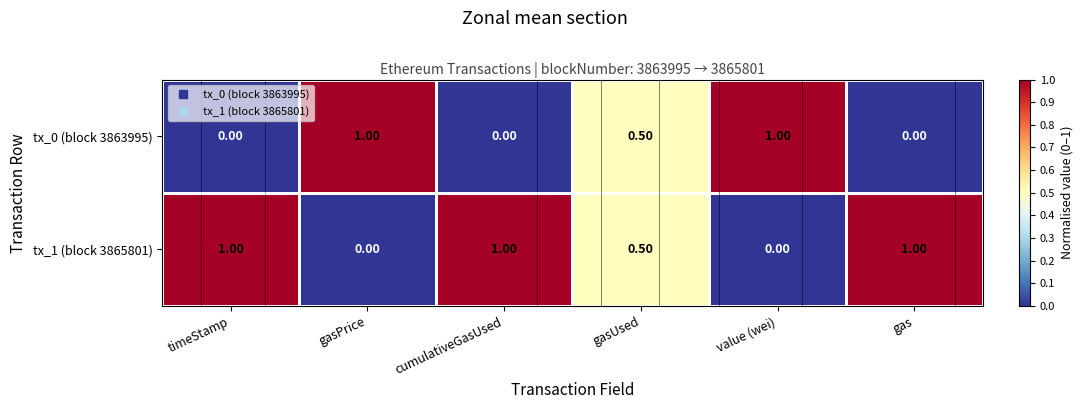

Is it true that tx_0 (block 3863995) equals 0.5 at gasUsed?

True